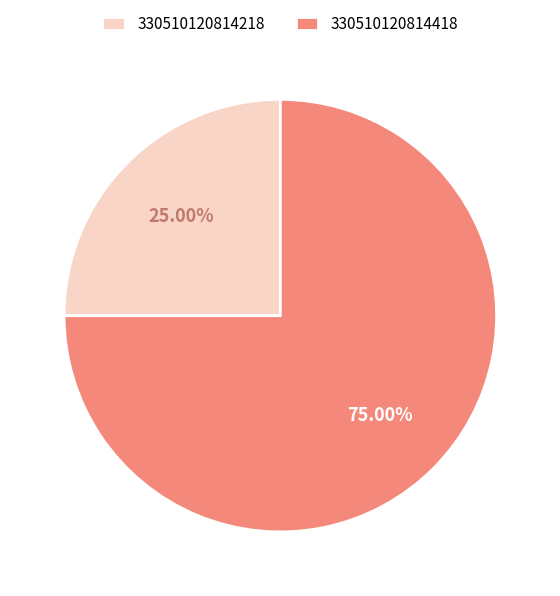

Count the number of slices in the pie.

2